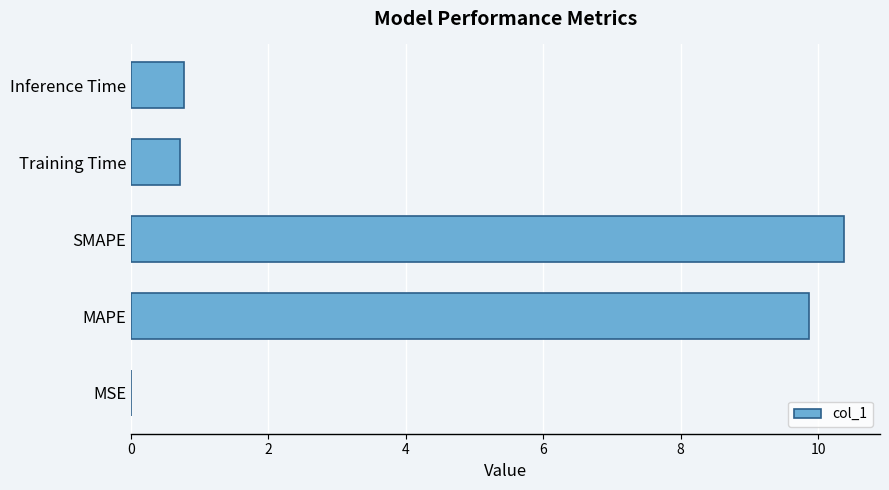

Does the chart contain stacked bars?

No